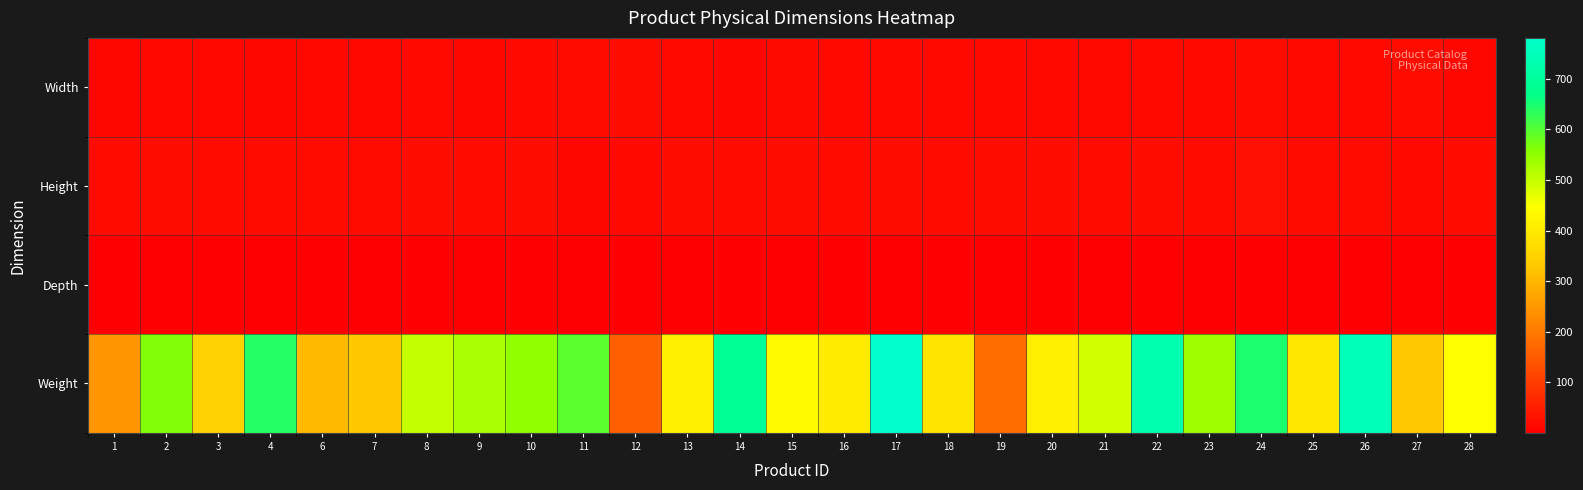

Reading left to right, extract all data points from this chart.

Width: 1=13.5	2=15.0	3=15.0	4=14.0	6=15.0	7=15.0	8=16.0	9=13.5	10=17.0	11=21.5	12=22.8	13=16.5	14=14.0	15=18.0	16=17.0	17=16.0	18=16.7	19=16.5	20=16.0	21=16.0	22=16.0	23=16.2	24=21.5	25=17.0	26=17.0	27=21.5	28=13.7
Height: 1=21.0	2=22.7	3=21.0	4=21.0	6=21.0	7=21.0	8=23.0	9=20.2	10=23.0	11=13.5	12=17.0	13=22.7	14=20.8	15=25.0	16=21.5	17=23.0	18=21.3	19=22.5	20=23.0	21=21.6	22=23.0	23=21.2	24=28.2	25=21.5	26=21.5	27=16.5	28=20.7
Depth: 1=1.0	2=2.0	3=1.3	4=2.7	6=1.2	7=1.3	8=1.5	9=2.3	10=1.5	11=2.5	12=1.0	13=1.5	14=3.0	15=1.0	16=1.5	17=2.0	18=1.3	19=0.5	20=1.0	21=1.5	22=2.5	23=1.7	24=1.3	25=1.3	26=1.3	27=1.1	28=1.5
Weight: 1=247.0	2=564.0	3=349.0	4=639.5	6=306.5	7=328.0	8=500.5	9=525.0	10=548.5	11=594.0	12=158.5	13=413.0	14=690.5	15=435.0	16=404.0	17=780.5	18=390.0	19=178.0	20=413.0	21=488.0	22=732.5	23=537.0	24=647.0	25=396.0	26=748.0	27=328.5	28=445.0